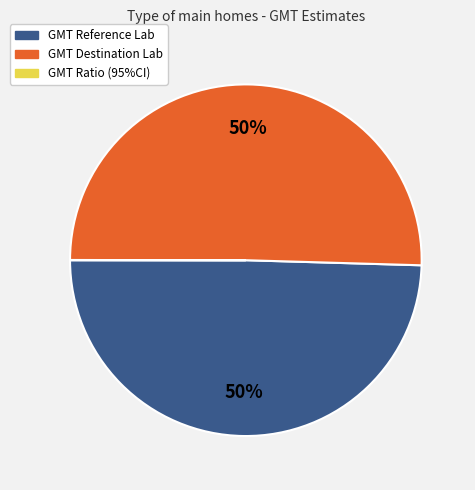

To the nearest percent, what is the difference between the largest and smallest slice percentages?

50%